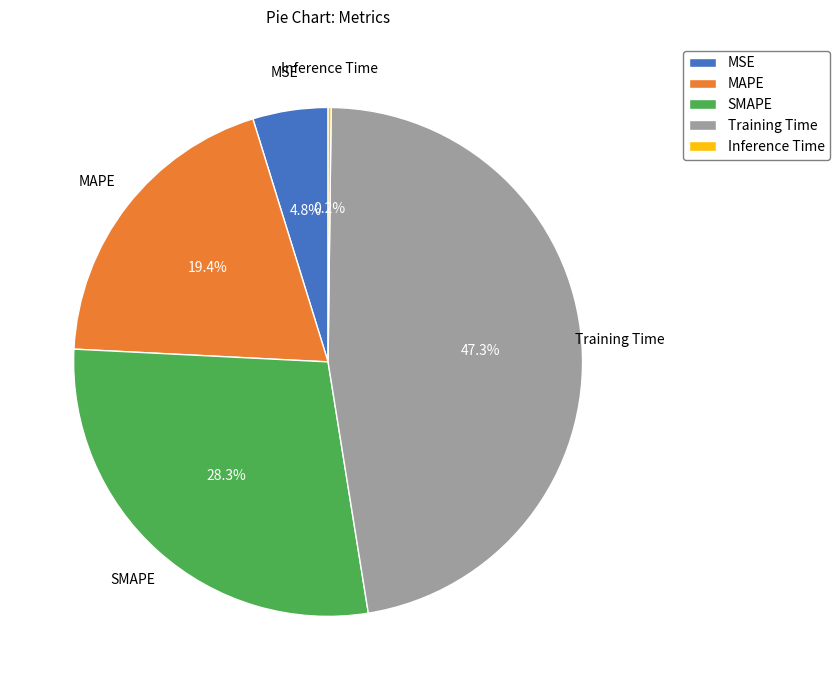

Which category has the biggest portion of the pie?

Training Time